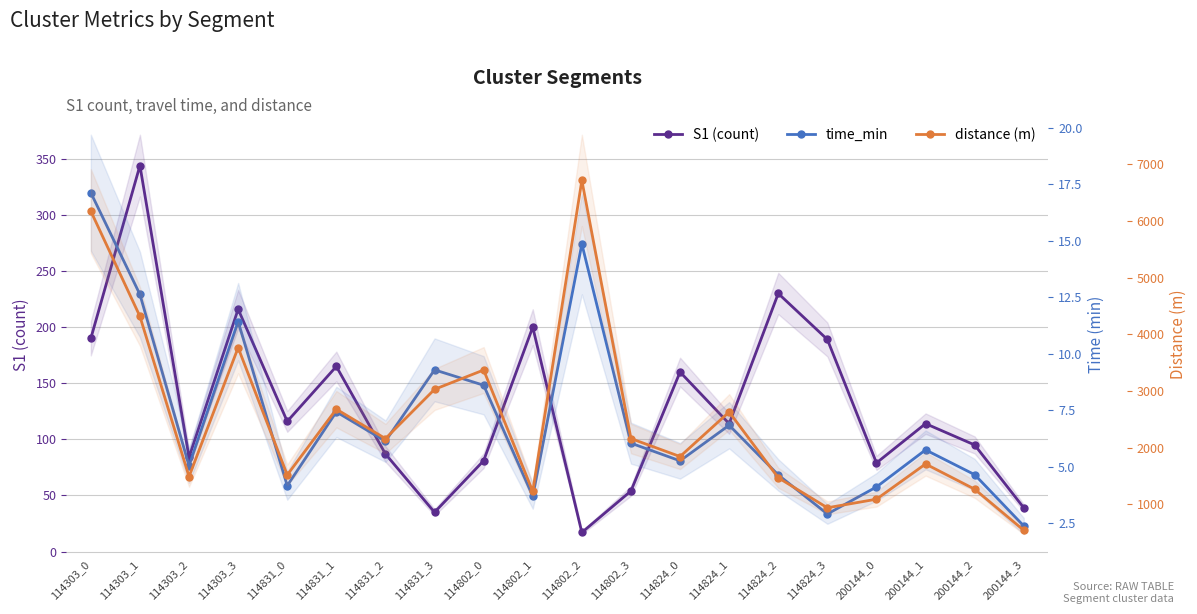

What value does the distance (m) series have at 114303_2?

1492.3